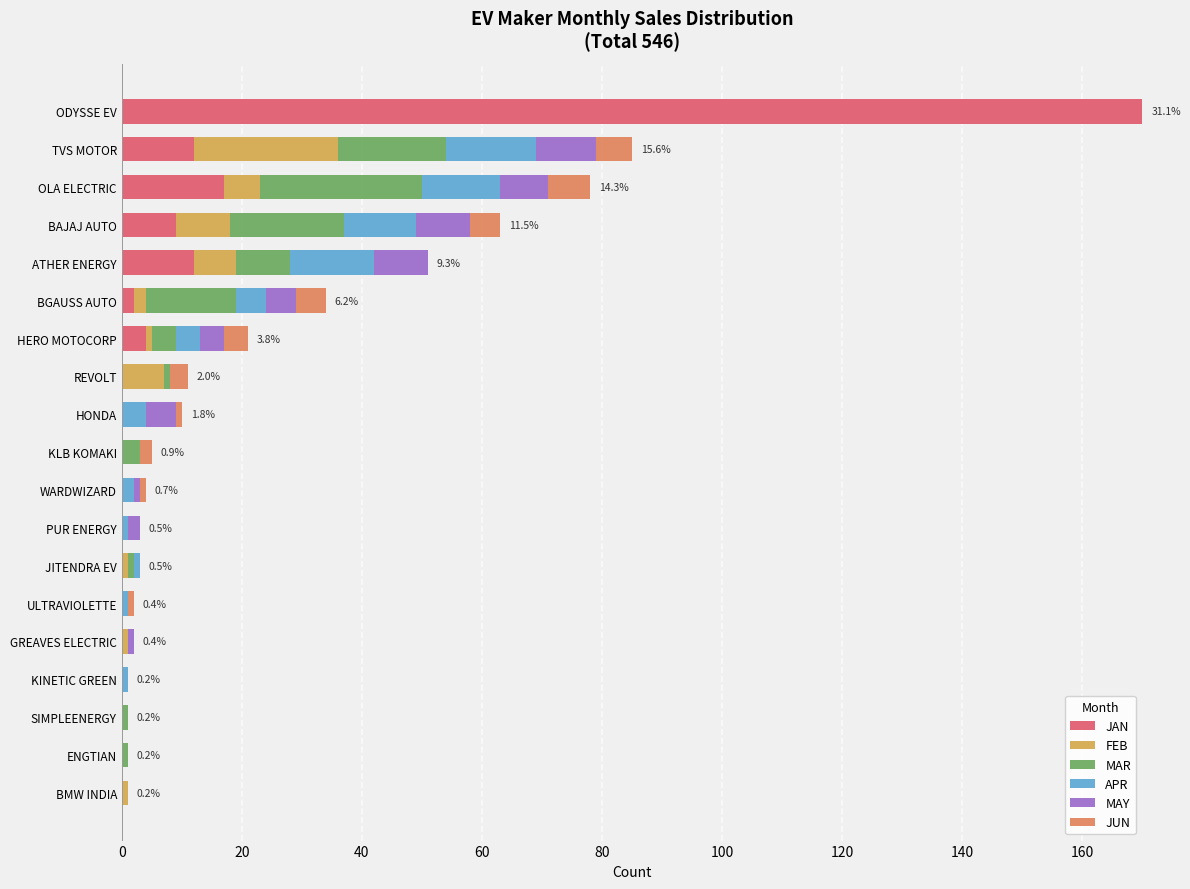

At which category is the sum across all series the highest?

ODYSSE EV